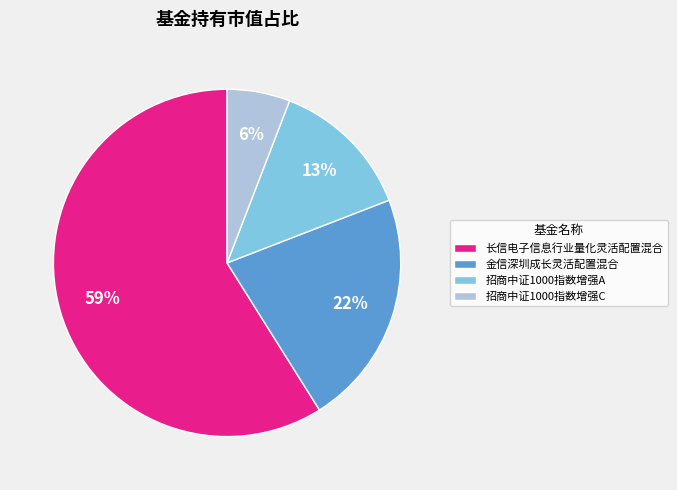

How many segments does this pie chart have?

4